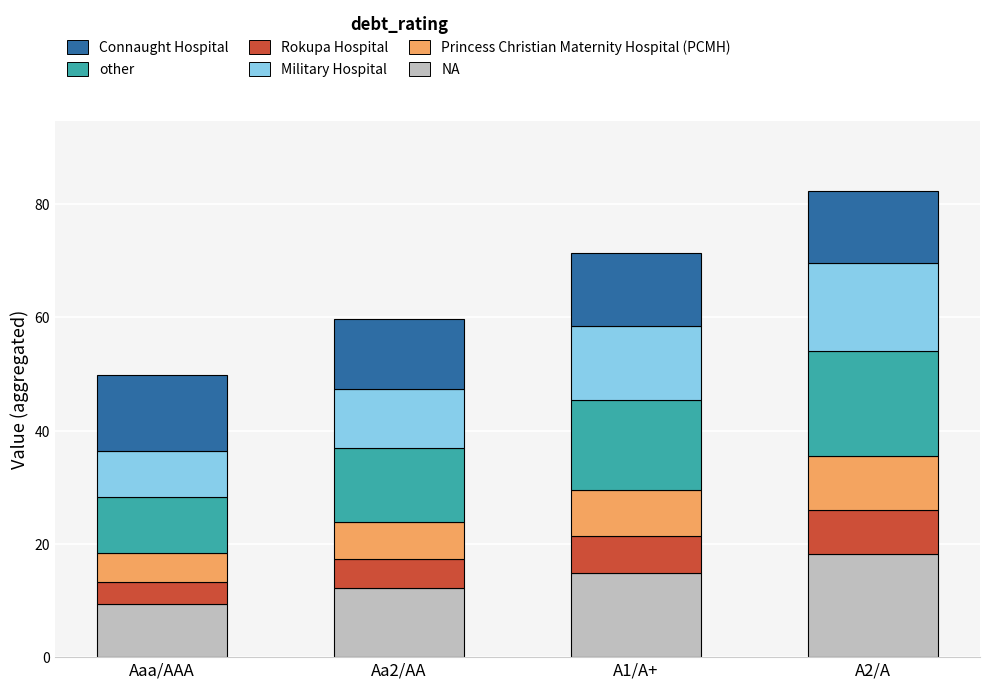

What is the total value across all series at Aa2/AA?

59.8